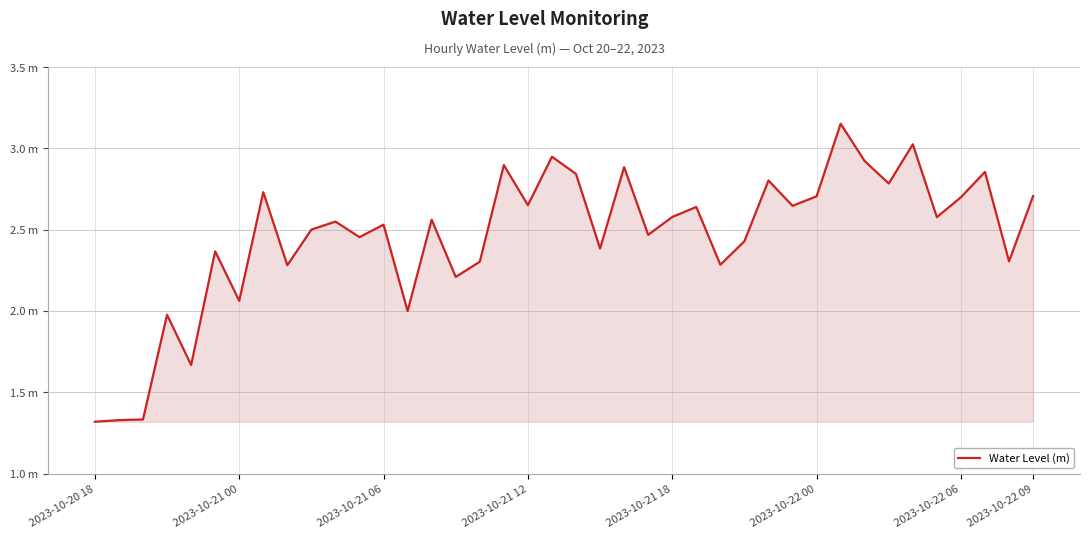

Does the chart display data point markers on the line(s)?

No